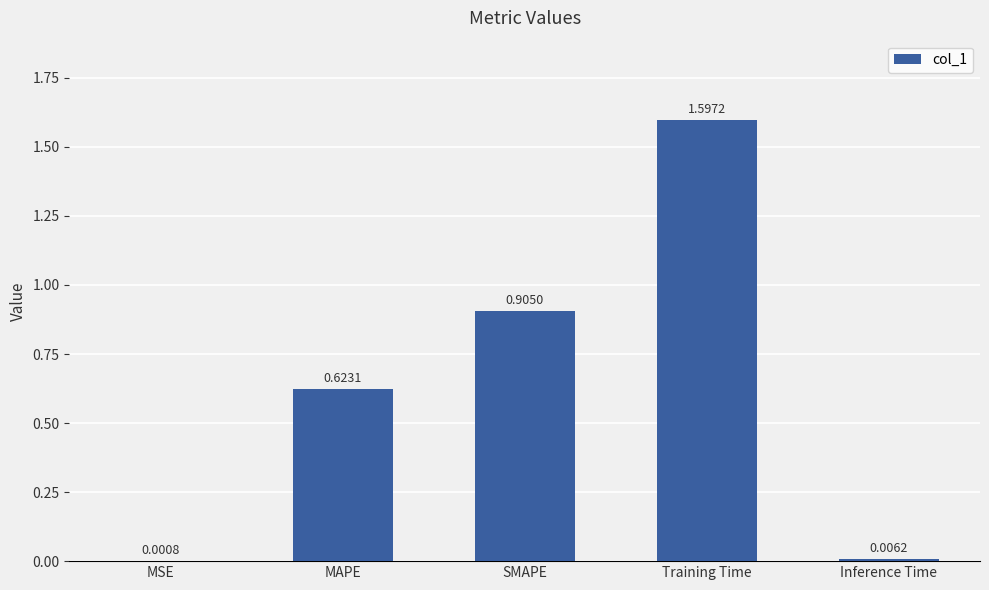

What is the difference between the values at Inference Time and Training Time?

1.6